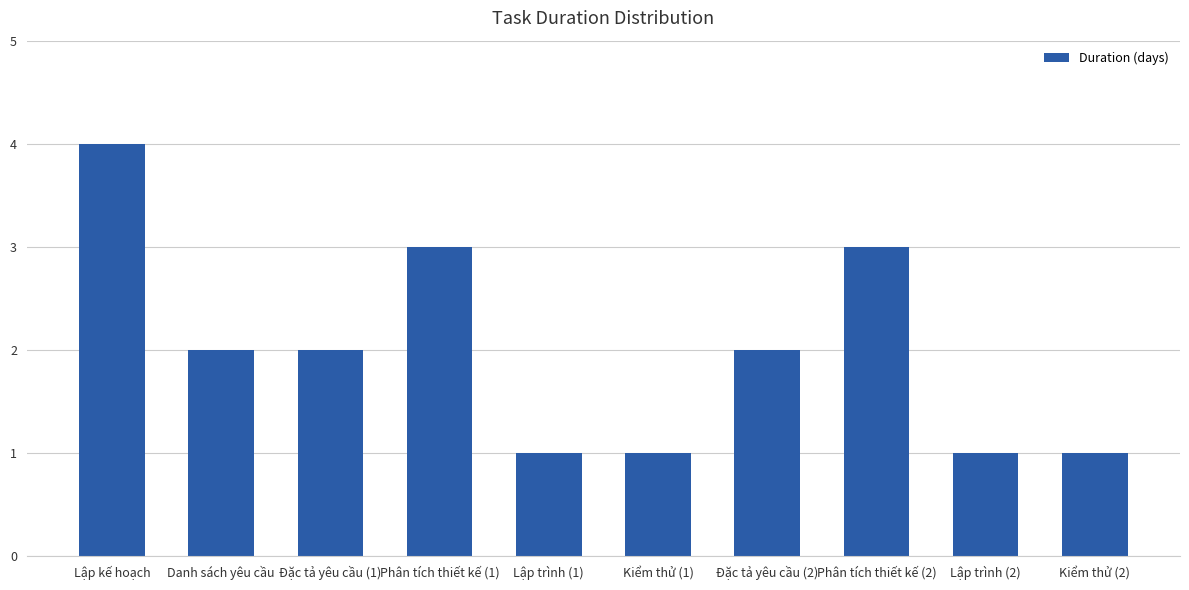

Reading left to right, transcribe all the data shown in this chart.

Lập kế hoạch=4	Danh sách yêu cầu=2	Đặc tả yêu cầu (1)=2	Phân tích thiết kế (1)=3	Lập trình (1)=1	Kiểm thử (1)=1	Đặc tả yêu cầu (2)=2	Phân tích thiết kế (2)=3	Lập trình (2)=1	Kiểm thử (2)=1